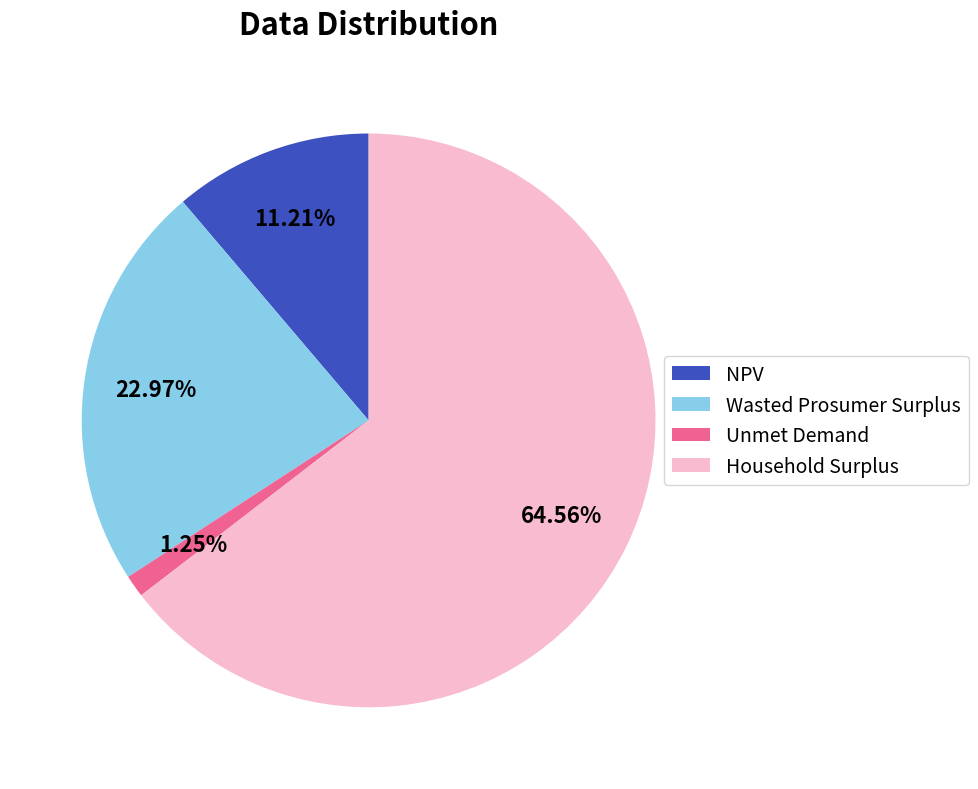

The Unmet Demand slice represents 1% of the pie. True or false?

True